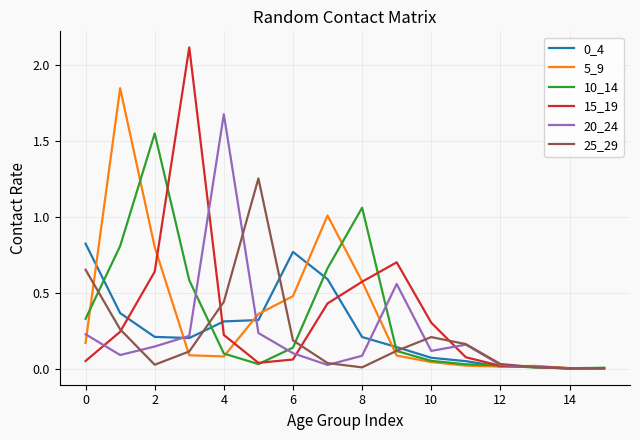

Which series has the widest spread of values?

15_19